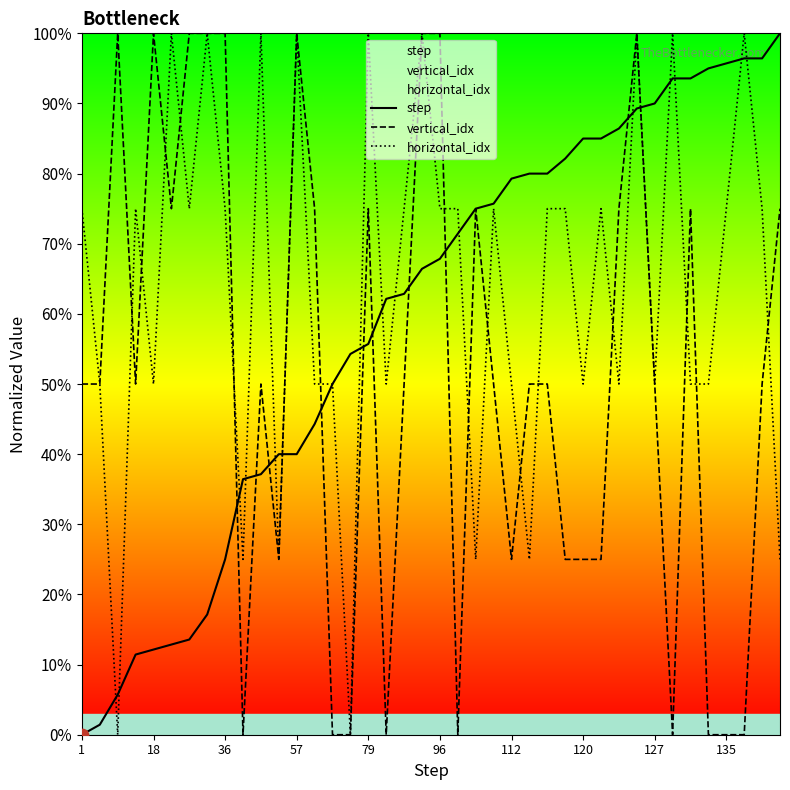

Which series has the largest total across all categories?

horizontal_idx